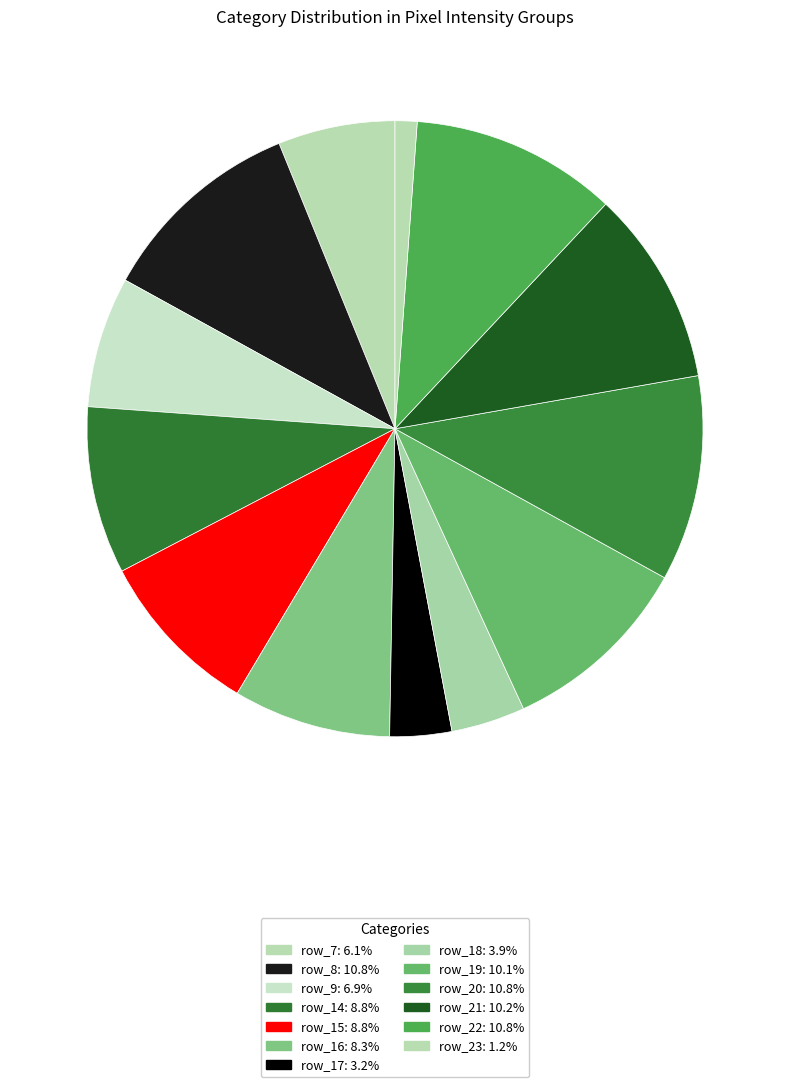

Count the number of slices in the pie.

13